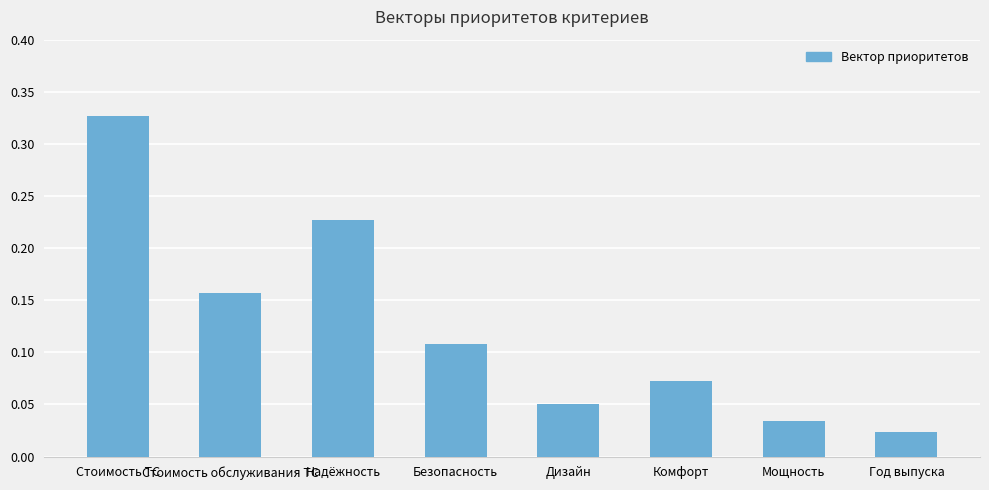

What is the label of the 8th bar from the left?

Год выпуска